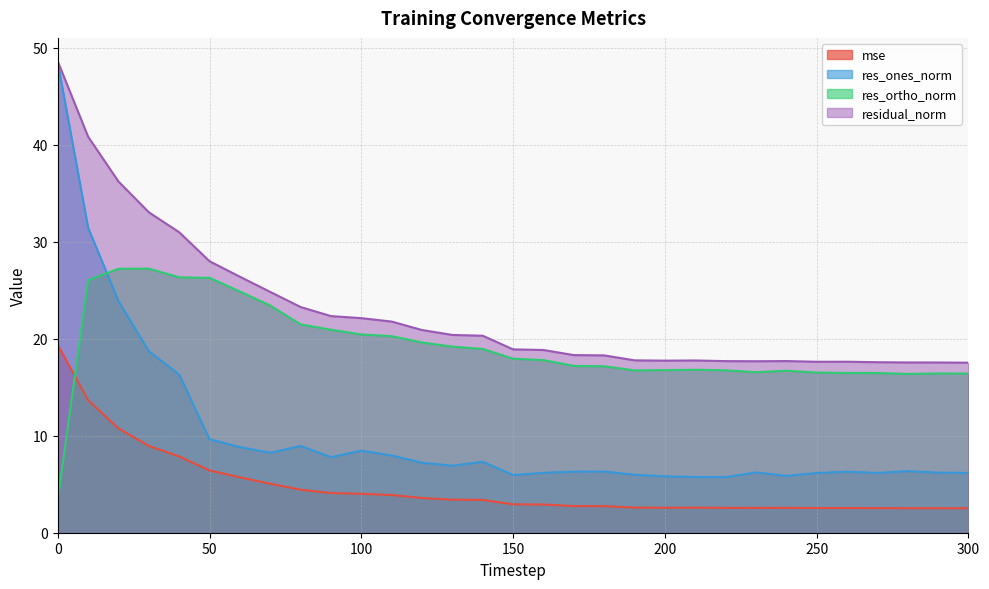

The res_ones_norm series shows 3.5 at 40. True or false?

False